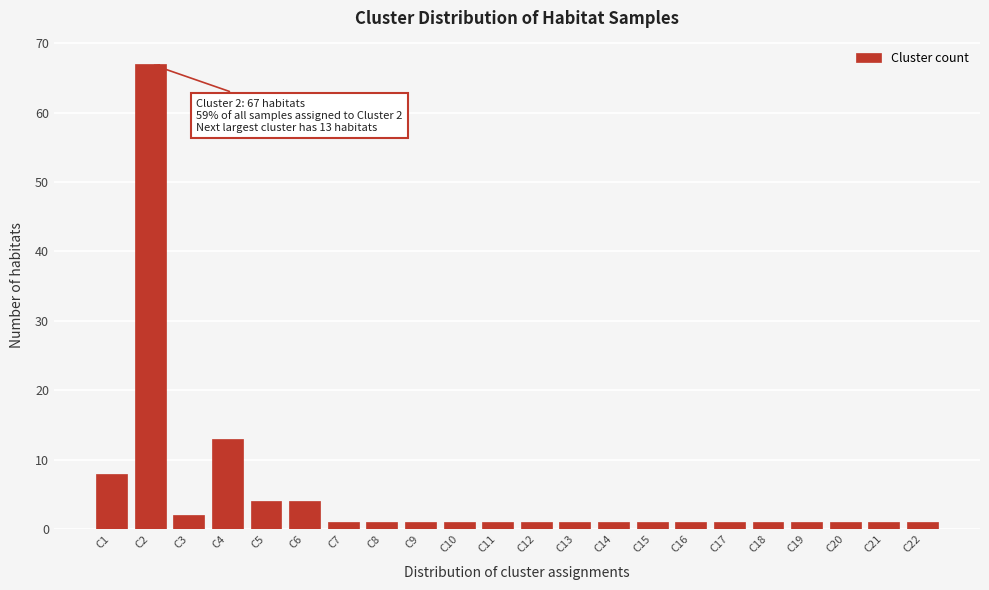

Reading left to right, extract all data points from this chart.

C1=8	C2=67	C3=2	C4=13	C5=4	C6=4	C7=1	C8=1	C9=1	C10=1	C11=1	C12=1	C13=1	C14=1	C15=1	C16=1	C17=1	C18=1	C19=1	C20=1	C21=1	C22=1